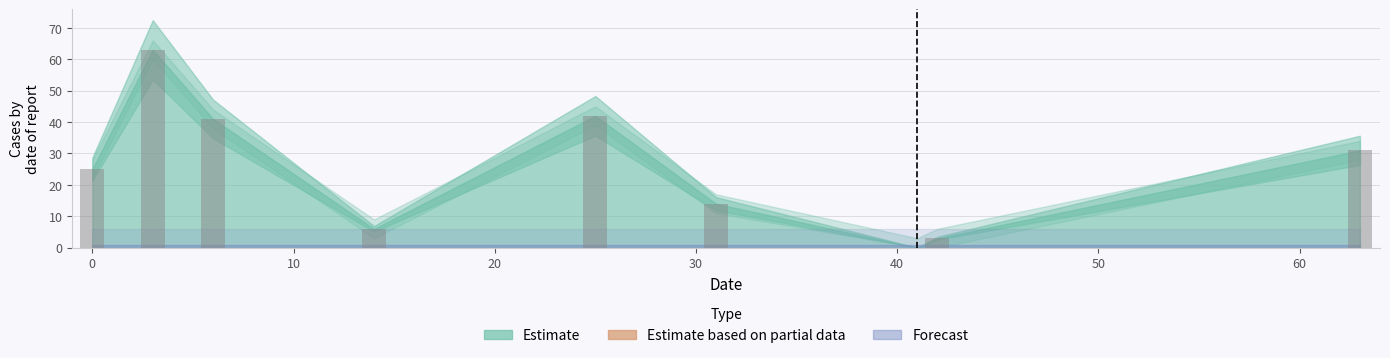

What is the greatest value displayed?

63